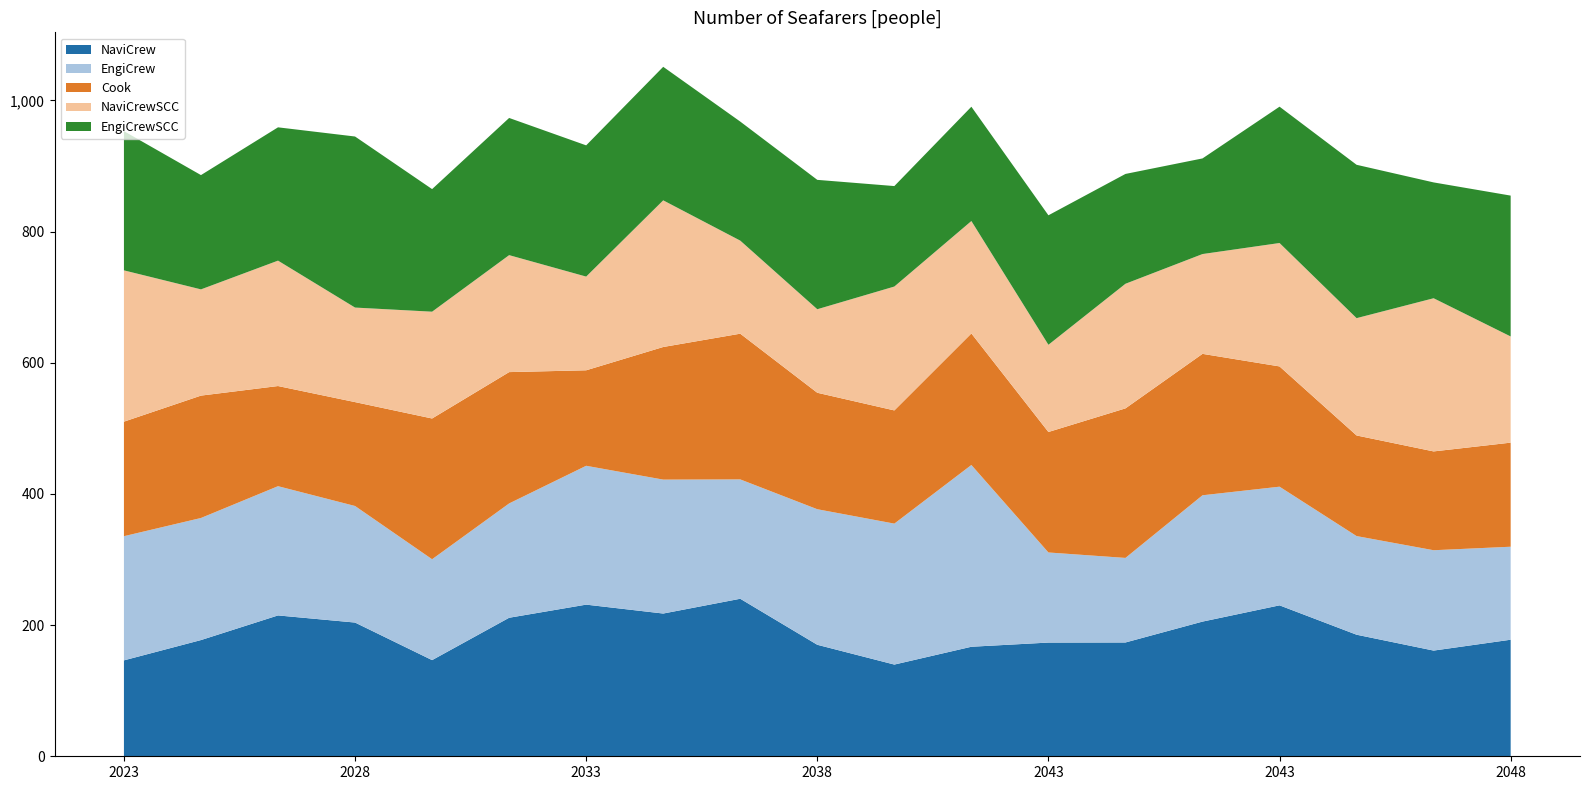

Reading right to left, what are all the values shown in this chart?

NaviCrew: 900=177.7	850=161.2	800=185.3	750=230.1	700=205.3	650=173.5	600=173.4	550=167.0	500=139.8	450=170.0	400=240.2	350=217.6	300=231.2	250=211.2	200=146.6	150=203.9	100=214.8	50=177.2	0=146.2
EngiCrew: 900=141.8	850=153.0	800=150.4	750=180.9	700=192.6	650=128.9	600=137.4	550=277.1	500=214.9	450=206.7	400=182.0	350=204.2	300=211.7	250=174.3	200=153.8	150=177.7	100=197.0	50=186.1	0=189.3
Cook: 900=158.7	850=150.7	800=153.4	750=183.4	700=215.6	650=228.0	600=183.7	550=200.5	500=172.6	450=177.6	400=222.2	350=202.2	300=145.6	250=200.2	200=214.6	150=158.4	100=152.7	50=186.6	0=174.6
NaviCrewSCC: 900=161.9	850=233.5	800=178.8	750=188.1	700=152.2	650=190.0	600=132.9	550=171.4	500=188.8	450=127.3	400=141.9	350=223.6	300=142.8	250=178.3	200=162.8	150=144.1	100=191.2	50=161.9	0=230.7
EngiCrewSCC: 900=214.8	850=176.6	800=233.8	750=207.9	700=145.8	650=167.4	600=197.4	550=174.3	500=153.2	450=197.2	400=181.5	350=203.6	300=200.1	250=209.2	200=186.9	150=260.8	100=203.2	50=174.2	0=212.3